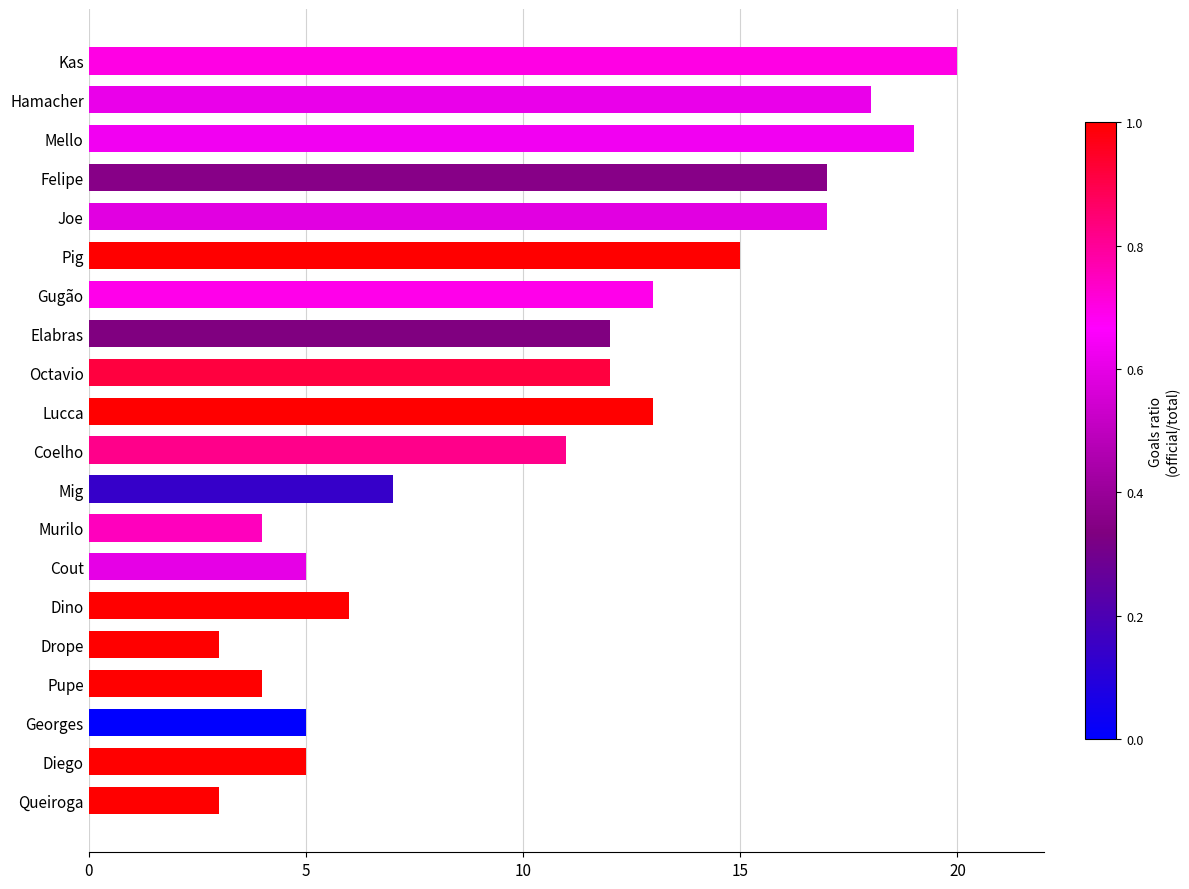

True or false: the data shows 12 at Elabras.

True